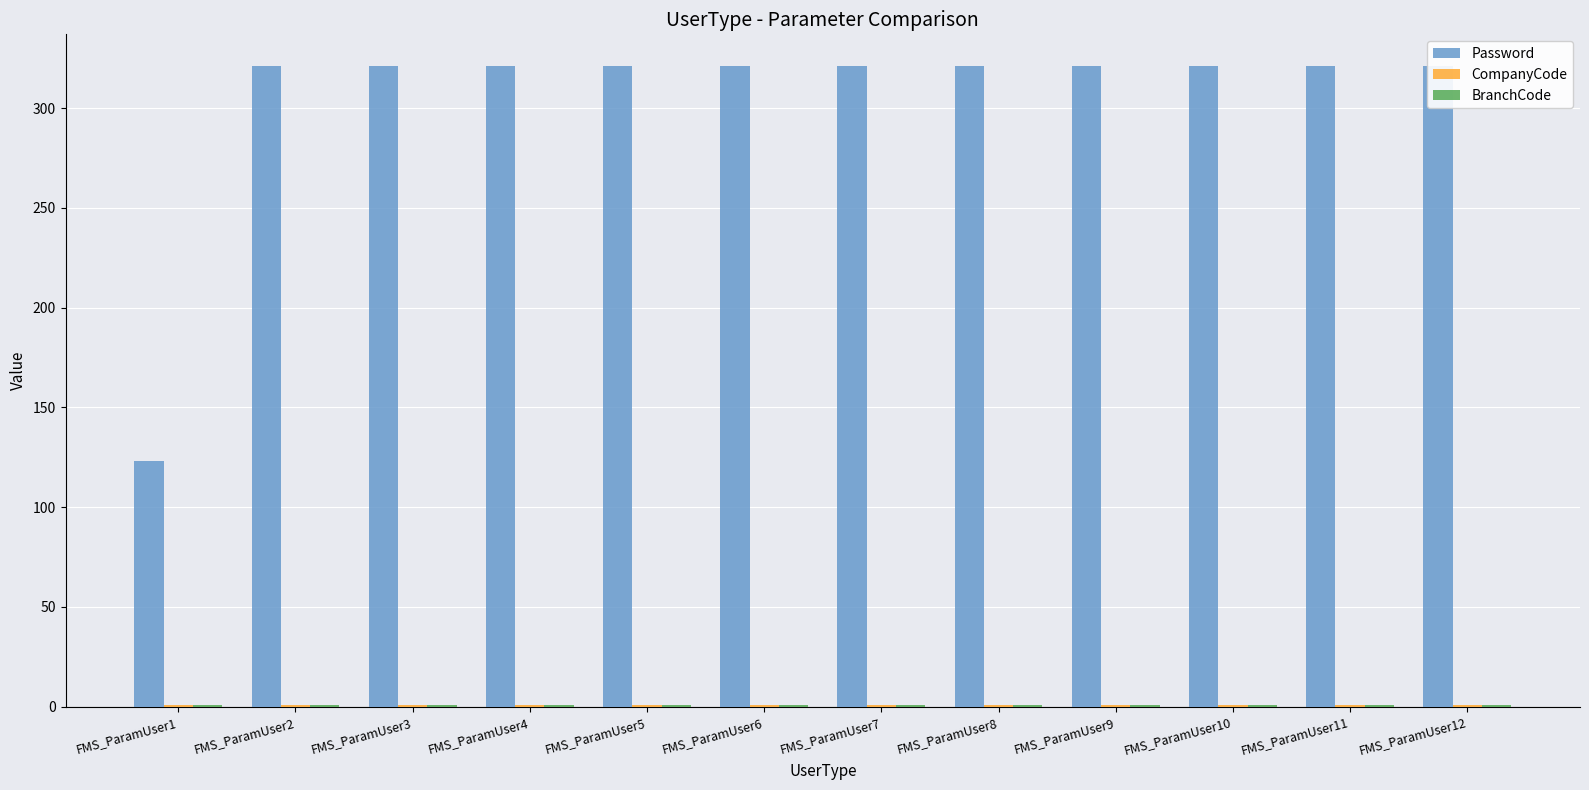

How many bars are there in each group?

3